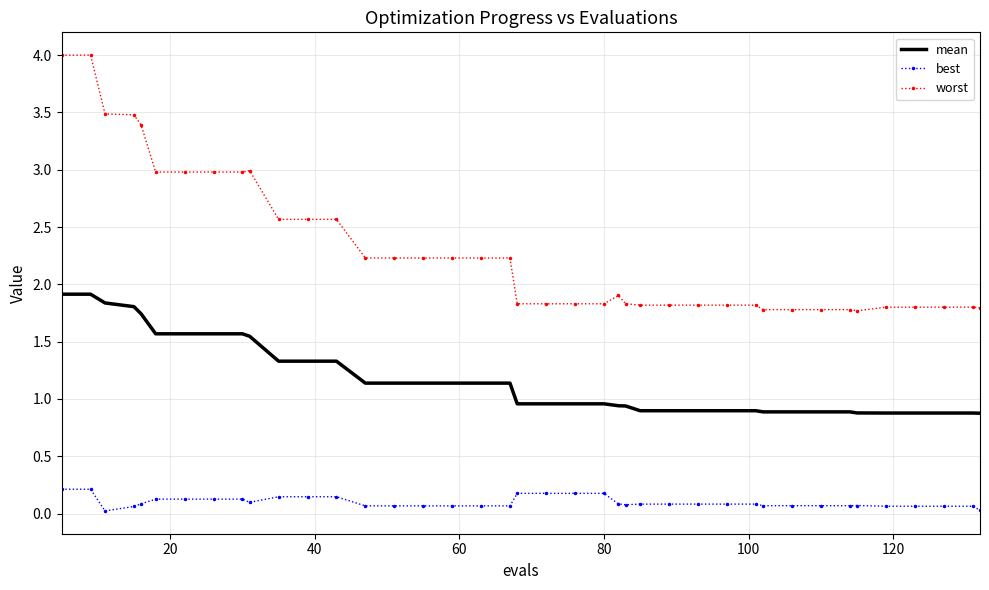

List the series in order of their overall mean, highest first.

worst, mean, best